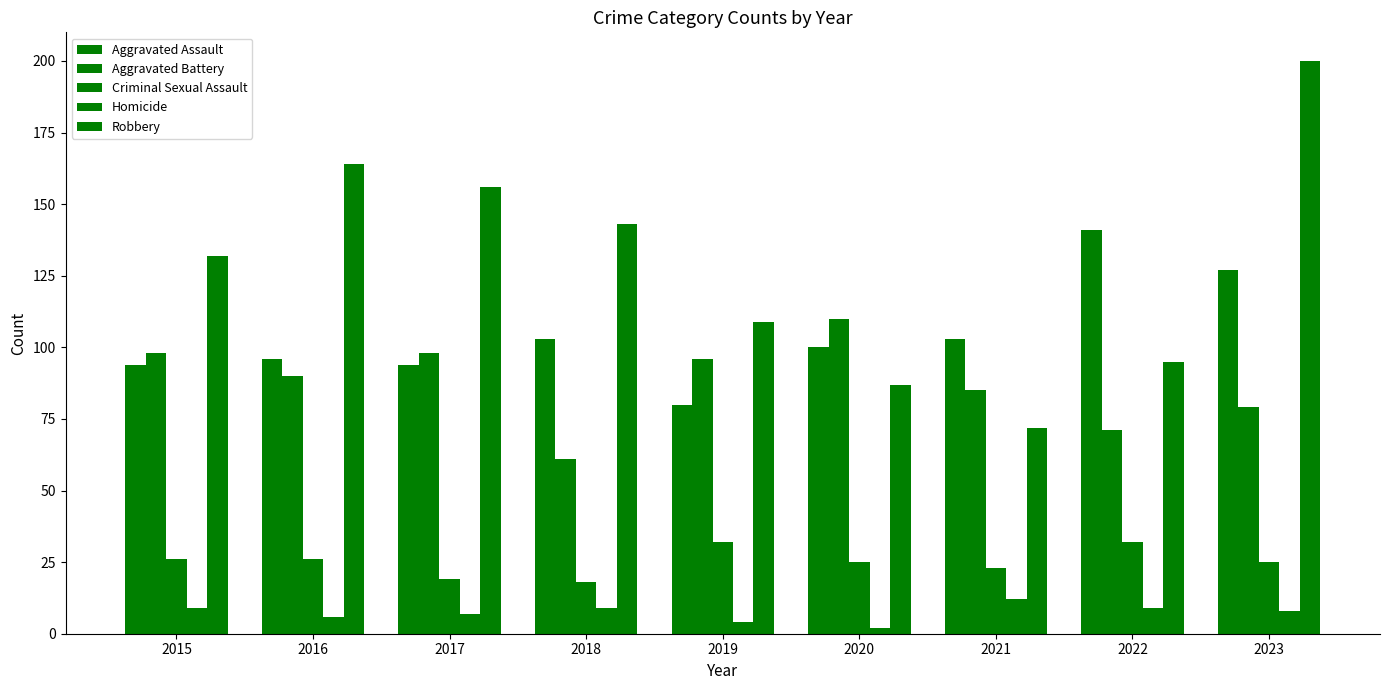

What is the sum of the Homicide values at 2018 and 2019?

13